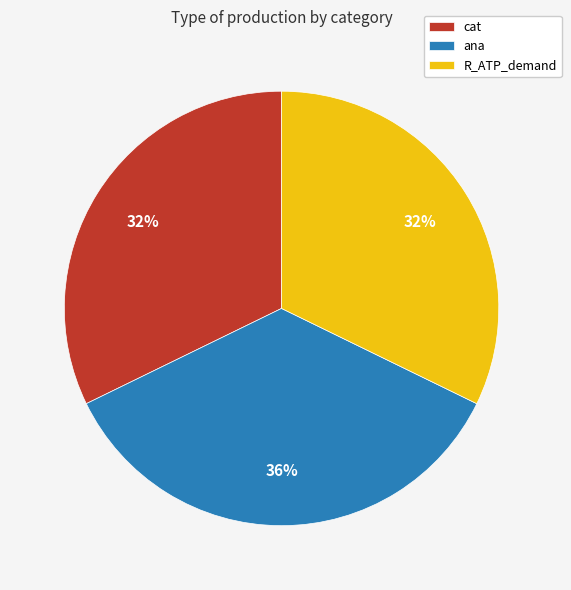

Does cat represent more than half of the total?

No